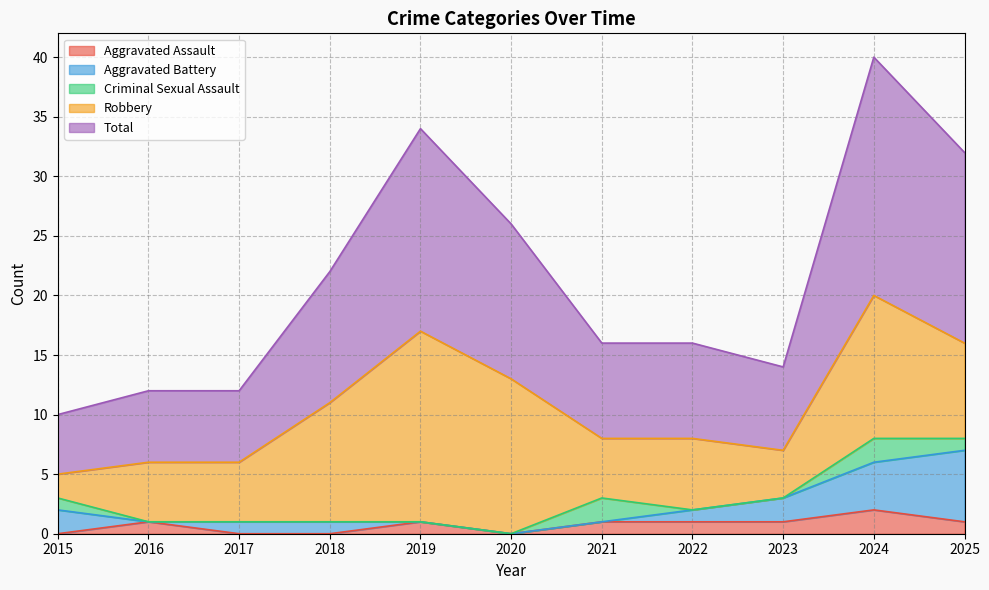

At 2020, list the series in order from smallest to largest.

Aggravated Assault, Aggravated Battery, Criminal Sexual Assault, Robbery, Total